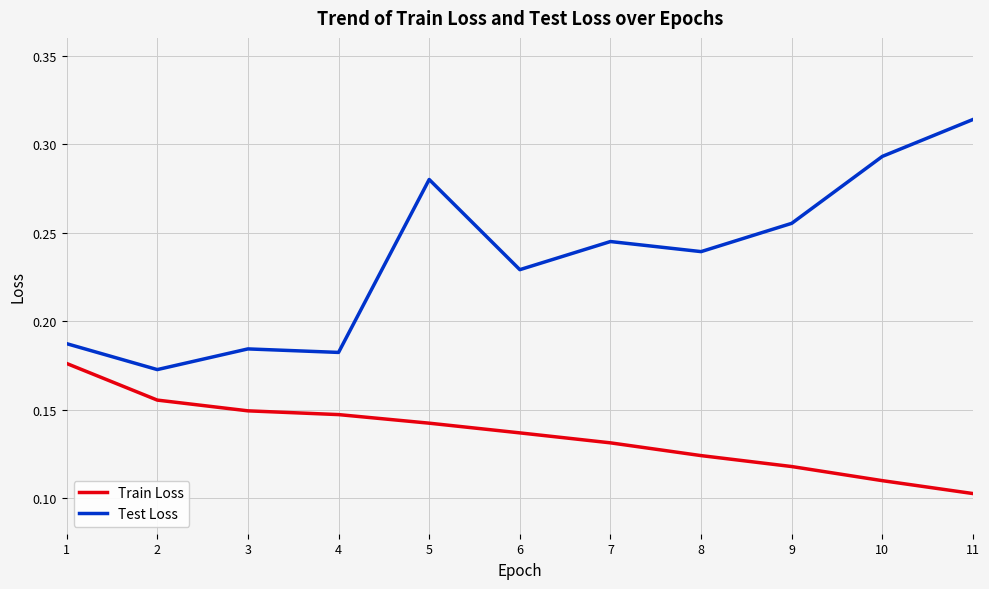

What is the sum of all Train Loss values?

1.5